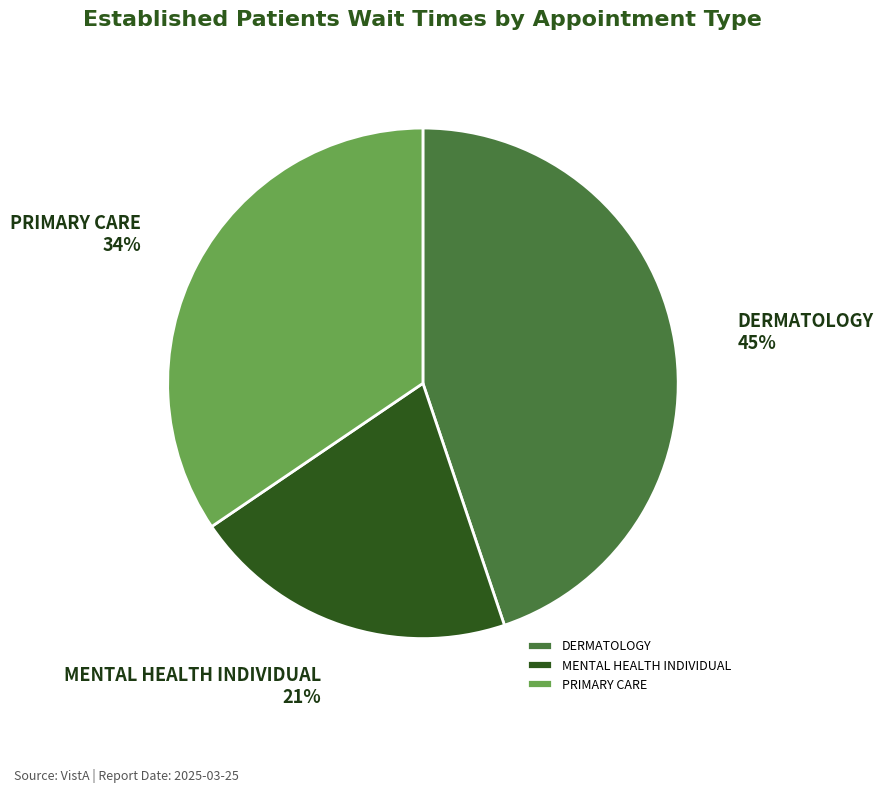

True or false: DERMATOLOGY accounts for 45% of the total.

True